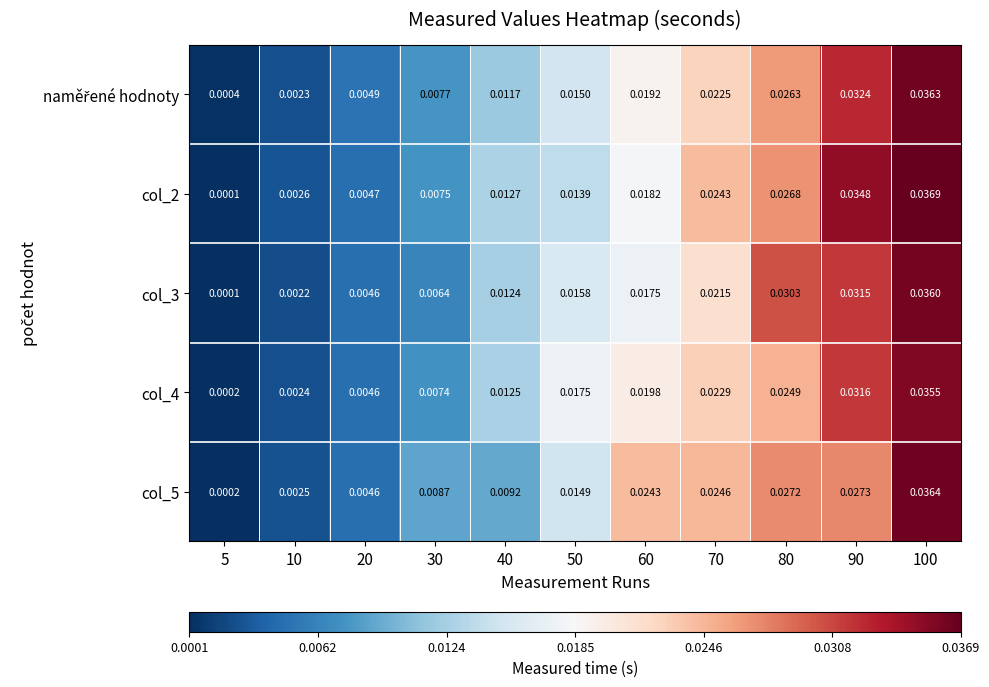

Is the value of col_3 at 40 greater than the value of col_5 at 30?

Yes